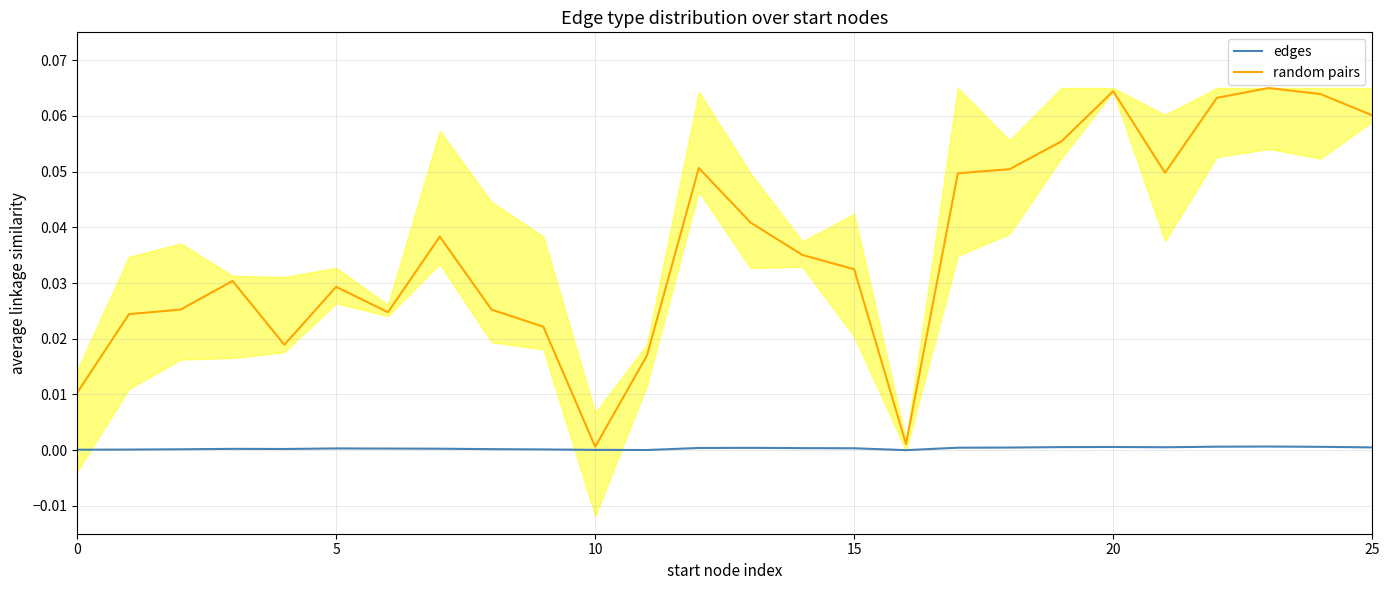

How many lines are shown in the chart?

2